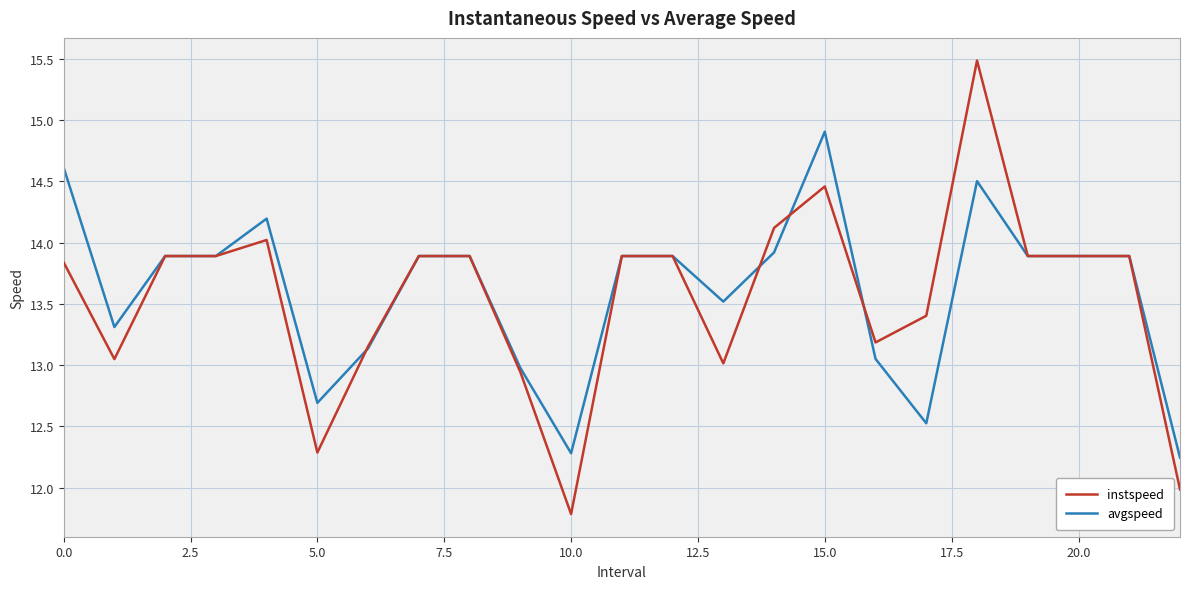

List the series in order of their peak value, highest first.

instspeed, avgspeed